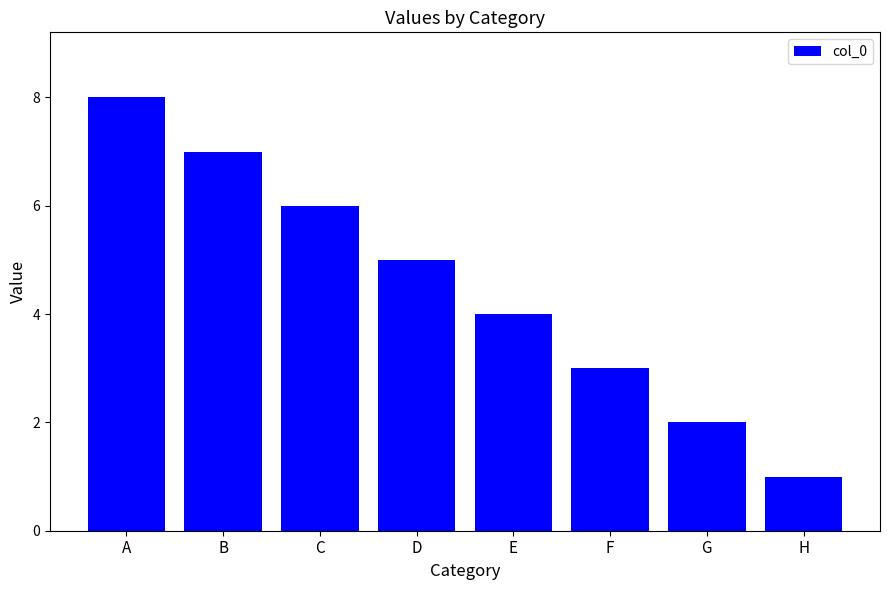

What is the change in value from A to G?

-6